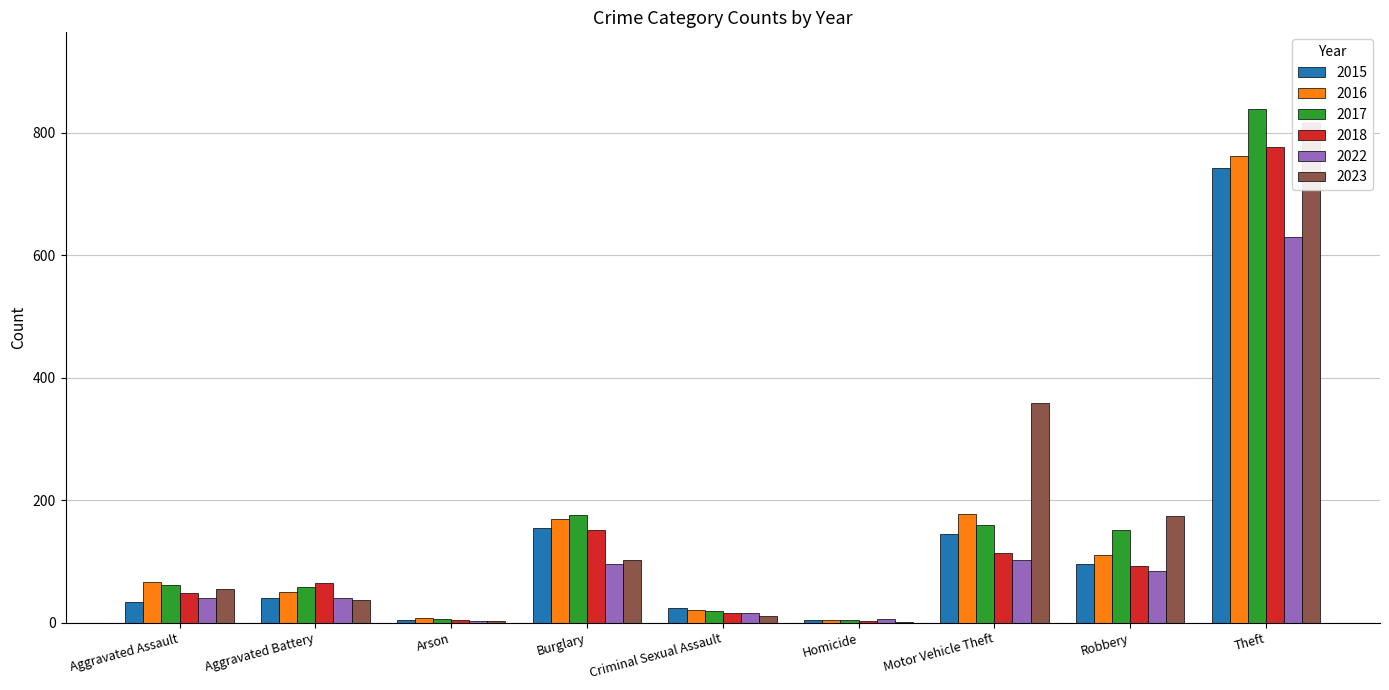

Which series changed the most between Aggravated Battery and Criminal Sexual Assault?

2018